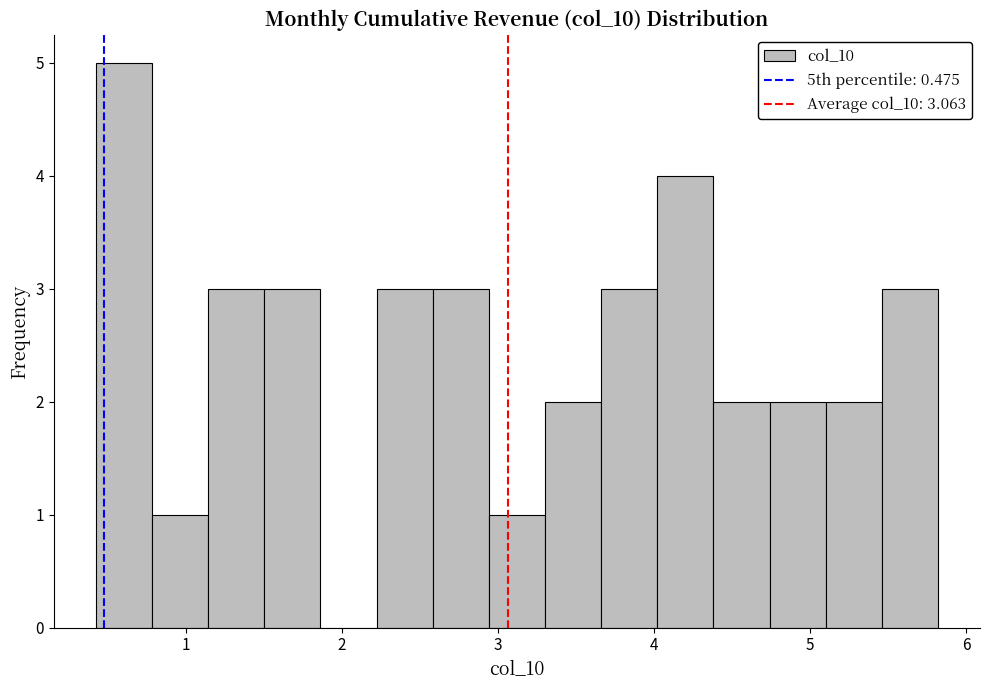

Around what value on the x-axis is the tallest bar? Give the approximate position of its centre, as read against the axis.

0.6